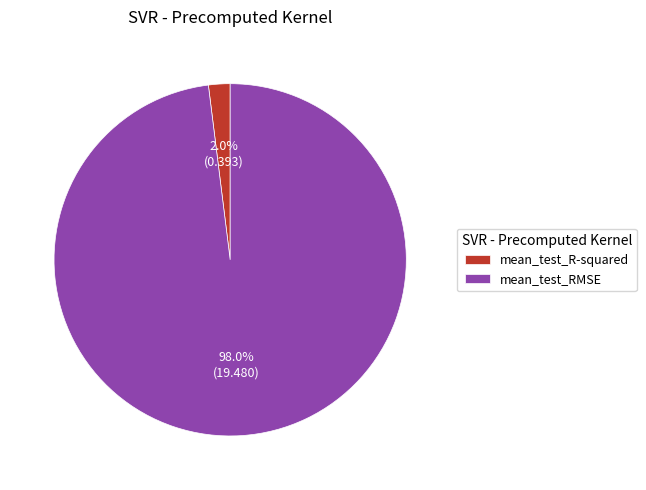

What portion of the pie excludes mean_test_RMSE?

2.0%